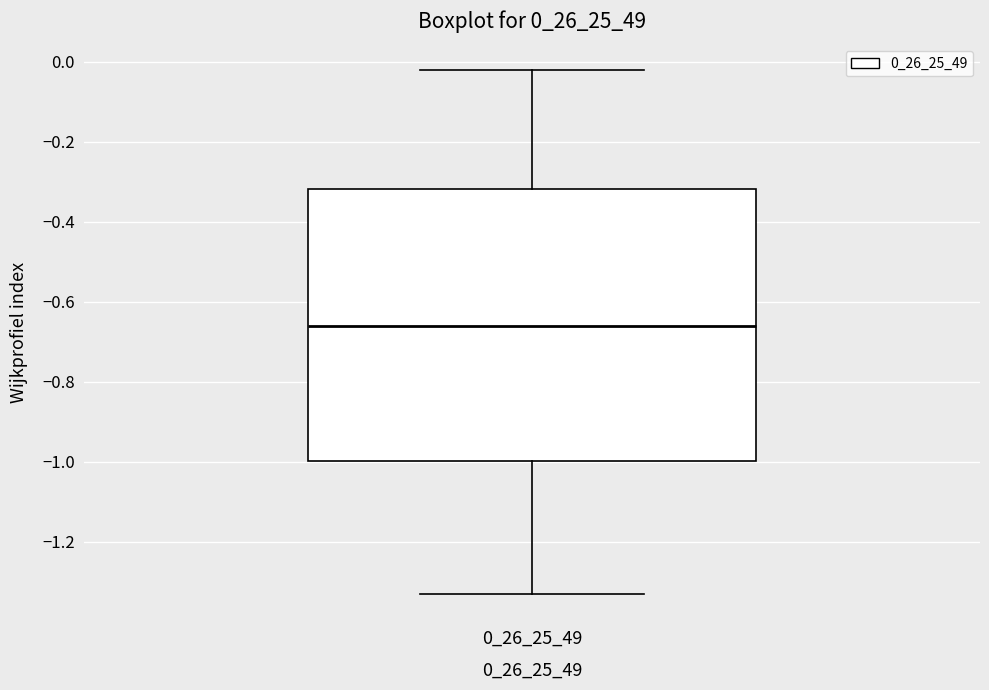

Where is the lower edge of the box at x = 0_26_25_49 on the y-axis? The values are not printed on the chart, so give them approximately, as read against the axis.

-1.00